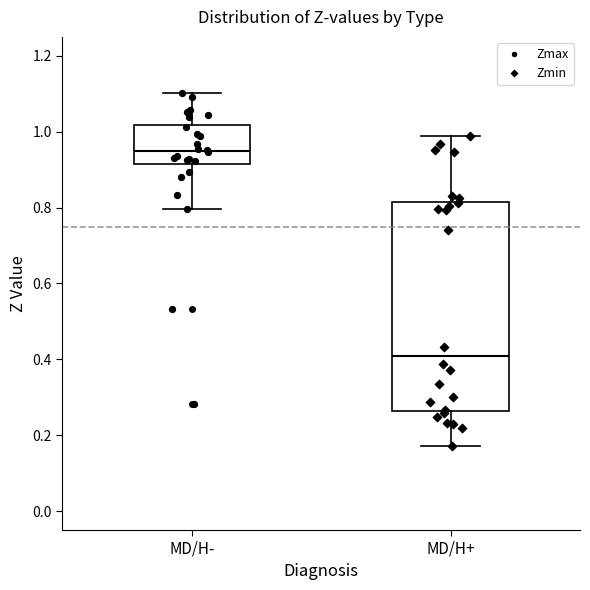

Reading left to right, read every box against the y-axis: the position of its median line, the range the box covers, and the ends of its whiskers. The values are not printed on the chart, so give them approximately, as read against the axis.

MD/H-: median 0.94, box 0.92 to 1.02, whiskers 0.80 to 1.10
MD/H+: median 0.40, box 0.26 to 0.82, whiskers 0.18 to 0.98